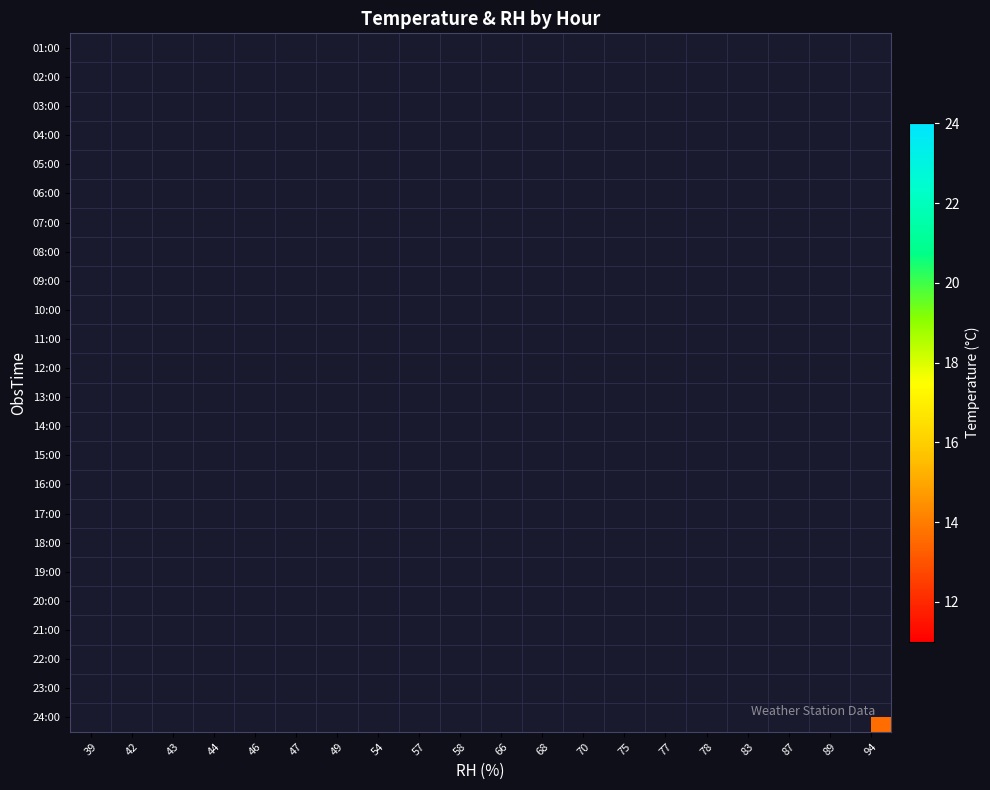

Between 46 and 49, which is larger?

49